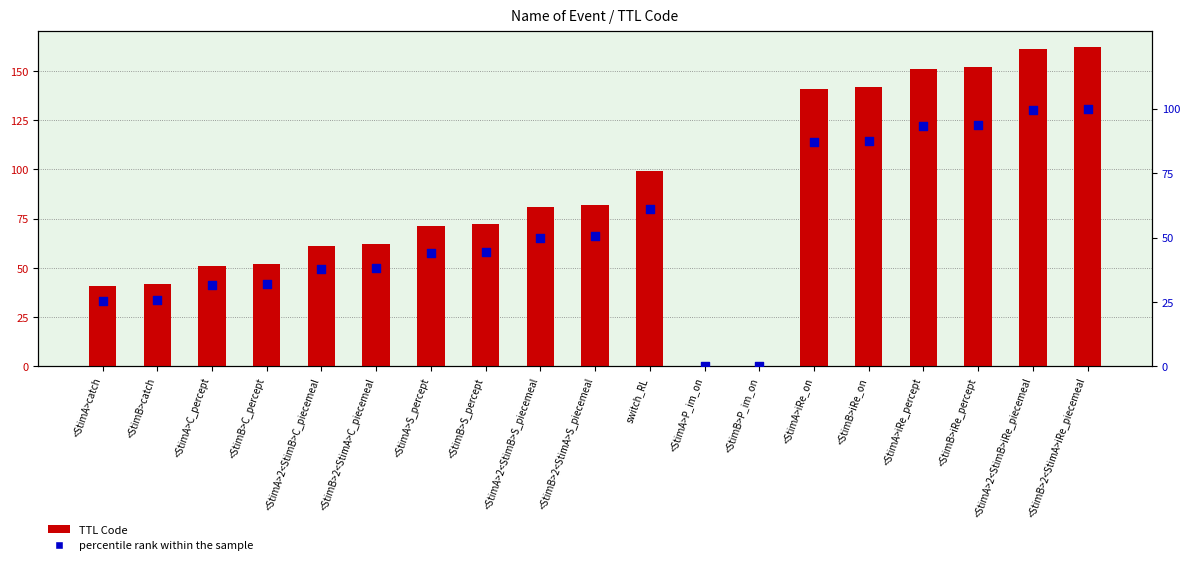

What is the total value across all series at <StimA>2<StimB>C_piecemeal?

98.7